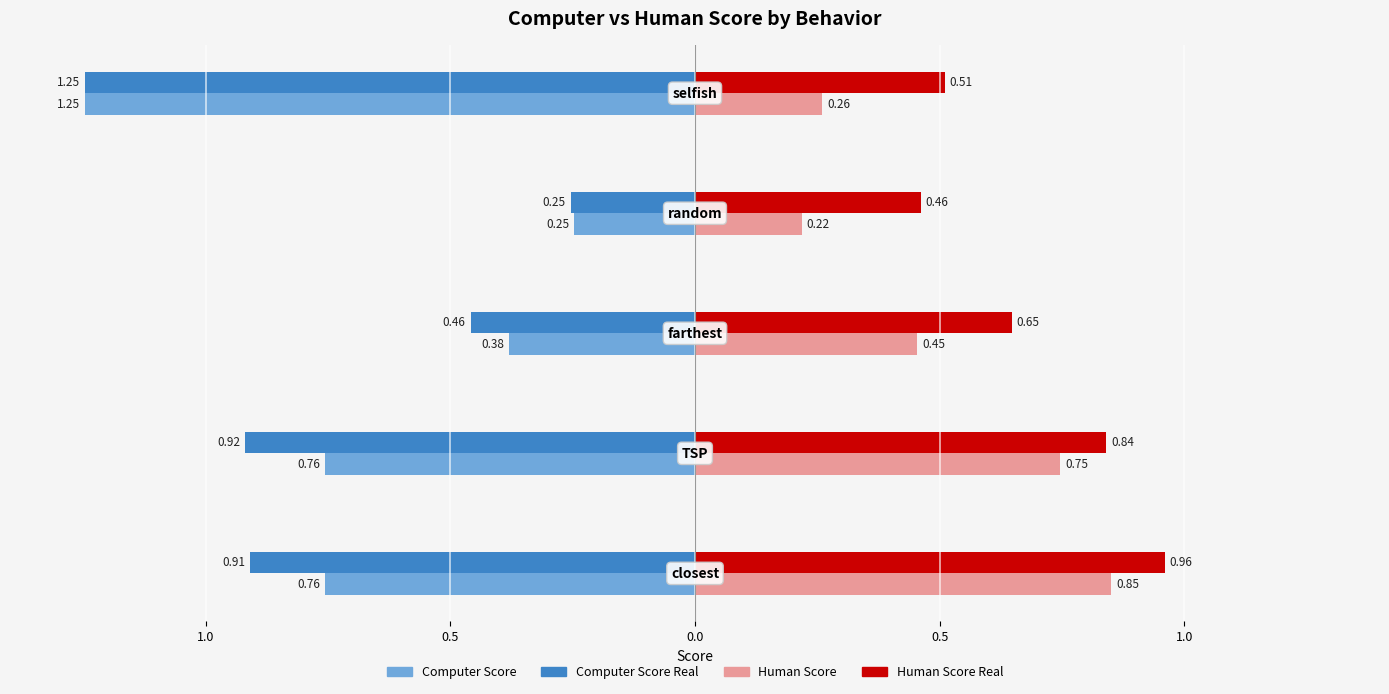

What is the label of the 1st bar from the right?

selfish